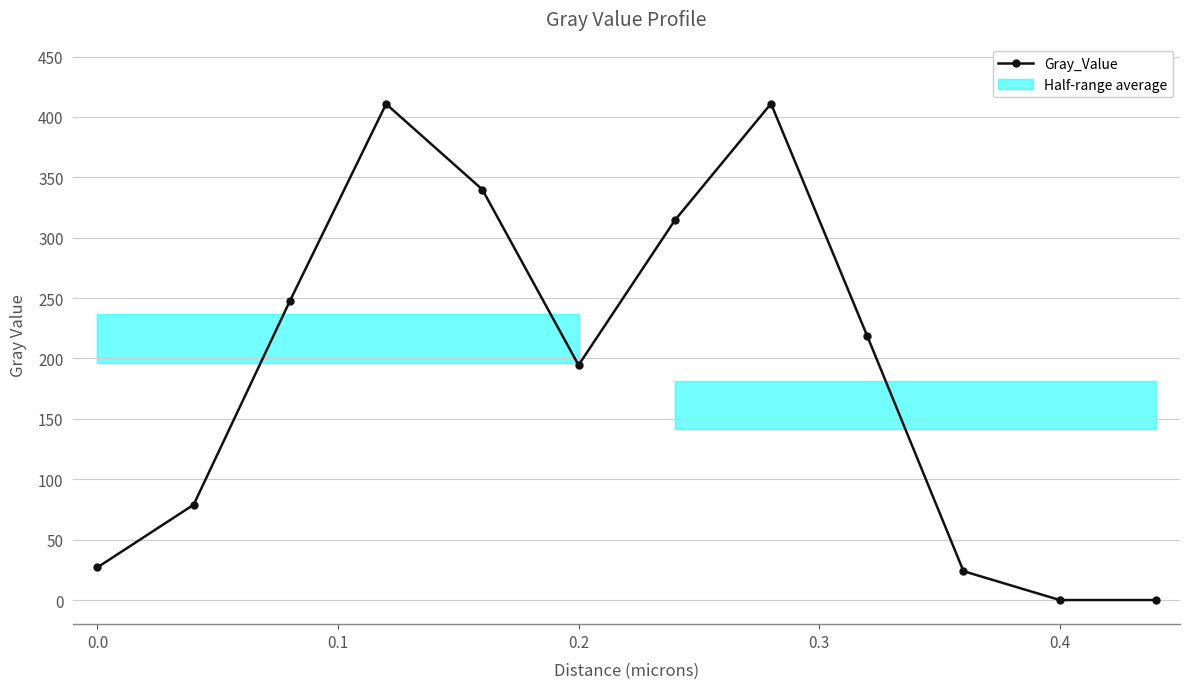

How many positive values are there?

10